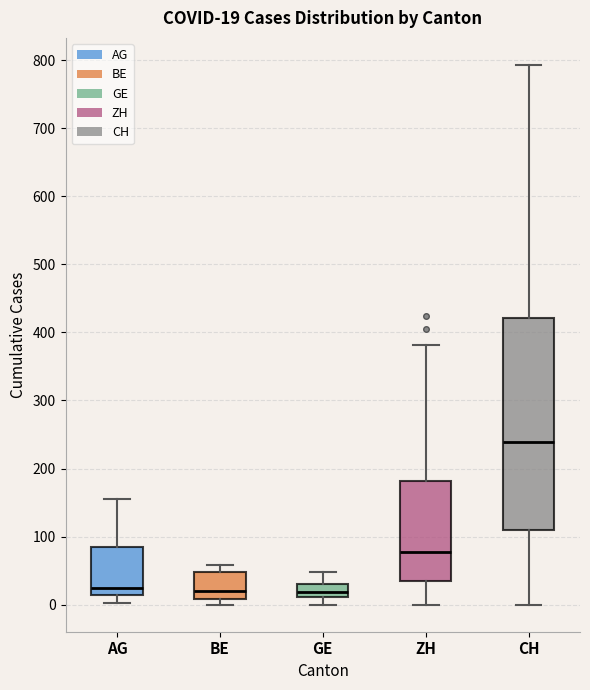

Which box is the tallest, from its lower edge to its upper edge?

CH